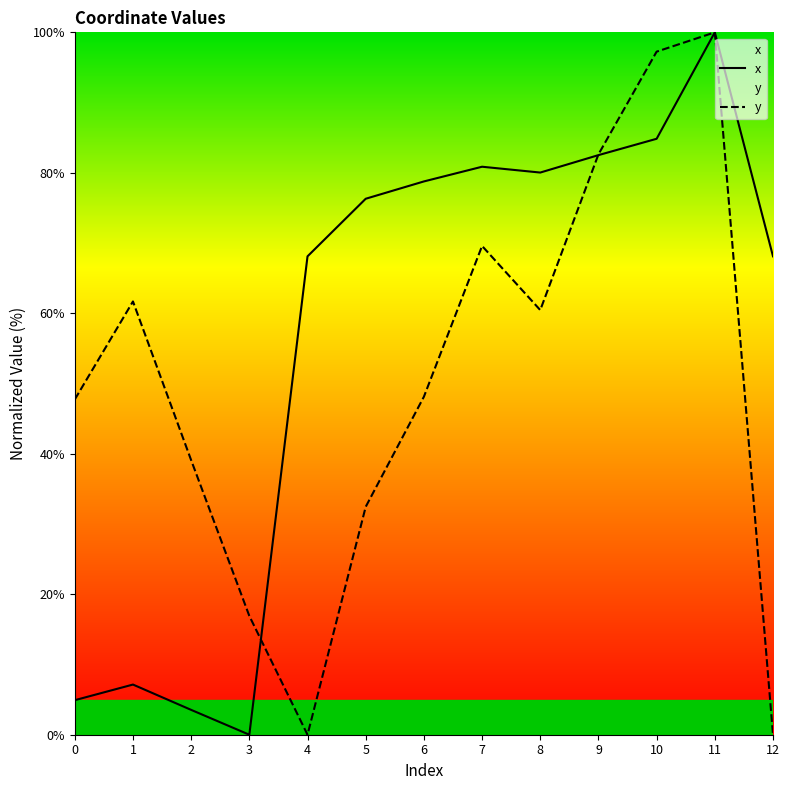

What are all the series names shown in the legend?

x, y